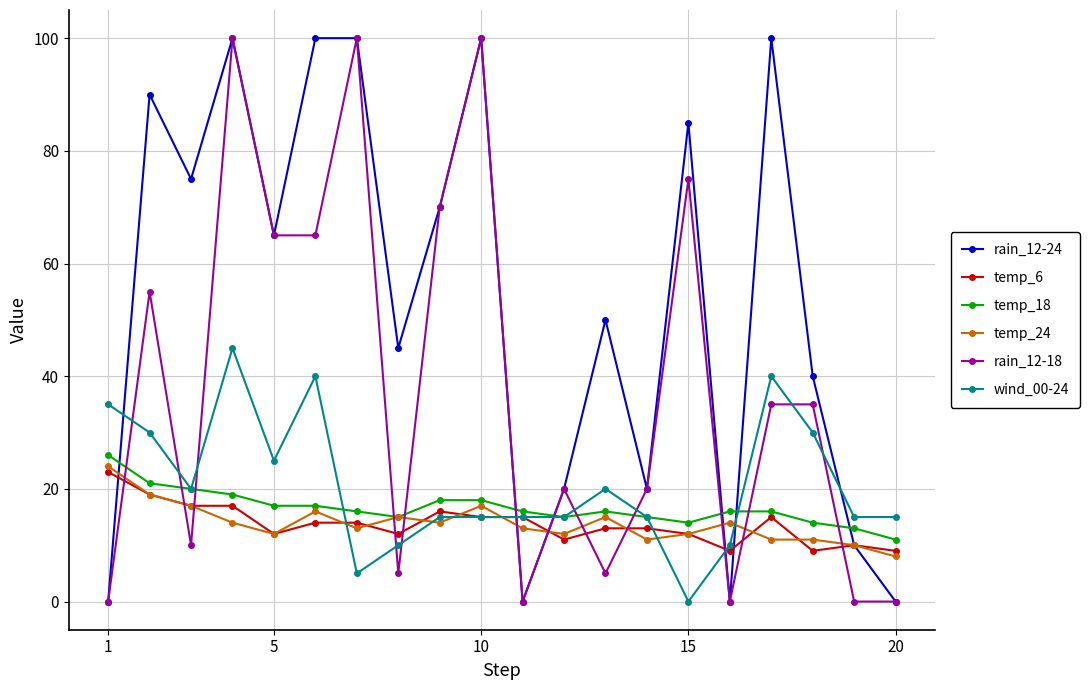

True or false: rain_12-18 has more than 1 interior local peaks.

True